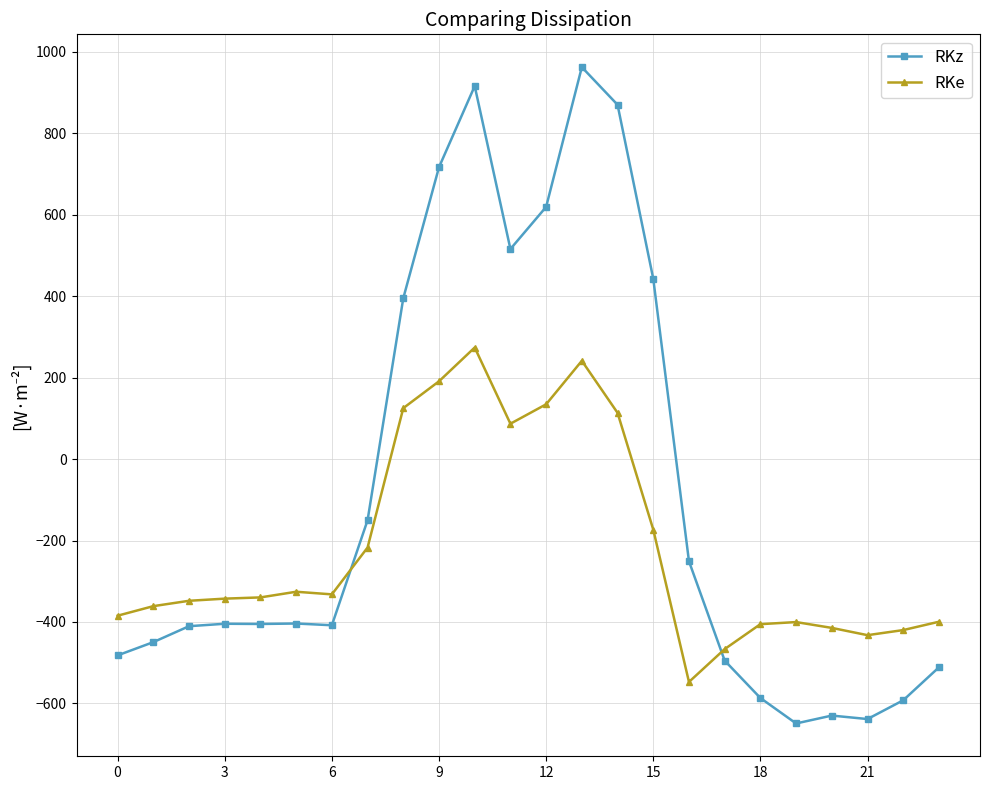

What is the smallest value displayed?

-649.2